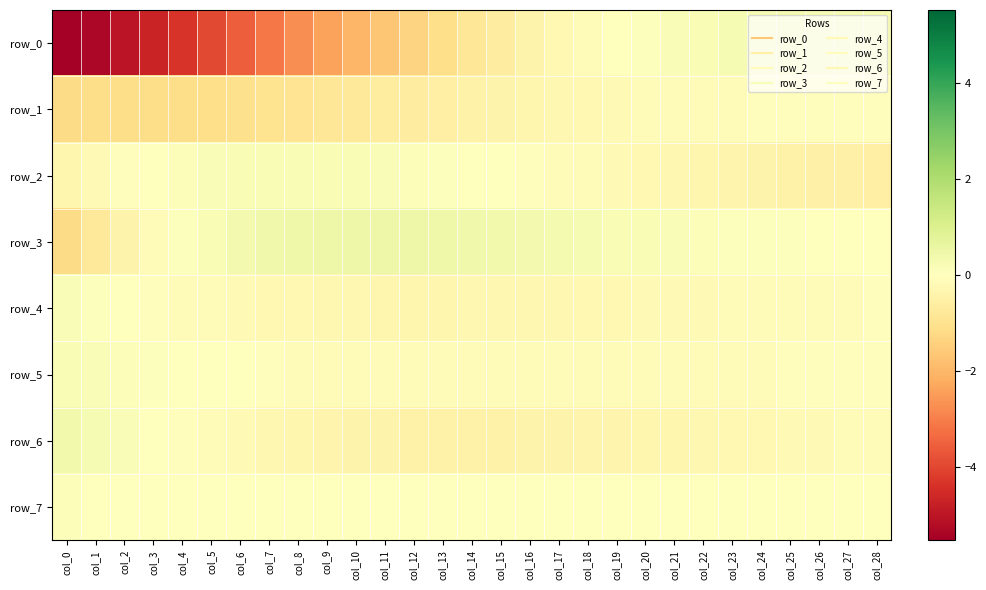

Reading right to left, transcribe all the data shown in this chart.

row_0: 0.2	0.2	0.3	0.3	0.3	0.2	0.2	0.2	0.1	-0.0	-0.1	-0.3	-0.4	-0.6	-0.8	-1.1	-1.4	-1.7	-2.0	-2.4	-2.8	-3.1	-3.5	-3.9	-4.3	-4.7	-5.0	-5.3	-5.5
row_1: -0.1	-0.1	-0.1	-0.1	-0.1	-0.1	-0.1	-0.1	-0.2	-0.2	-0.2	-0.3	-0.3	-0.4	-0.5	-0.5	-0.6	-0.7	-0.8	-0.8	-0.9	-1.0	-1.0	-1.1	-1.1	-1.2	-1.2	-1.1	-1.2
row_2: -0.5	-0.5	-0.5	-0.4	-0.4	-0.4	-0.3	-0.3	-0.3	-0.2	-0.2	-0.1	-0.1	-0.0	0.0	0.1	0.1	0.2	0.2	0.2	0.2	0.2	0.2	0.1	0.1	0.0	-0.1	-0.2	-0.3
row_3: 0.0	0.0	0.0	0.0	0.1	0.1	0.1	0.1	0.2	0.2	0.2	0.3	0.3	0.4	0.4	0.4	0.5	0.5	0.5	0.5	0.5	0.4	0.3	0.2	0.1	-0.2	-0.4	-0.7	-1.2
row_4: -0.1	-0.1	-0.1	-0.1	-0.1	-0.2	-0.2	-0.2	-0.2	-0.2	-0.3	-0.3	-0.3	-0.3	-0.3	-0.3	-0.3	-0.3	-0.3	-0.3	-0.3	-0.2	-0.2	-0.1	-0.1	-0.0	0.0	0.1	0.1
row_5: -0.1	-0.1	-0.1	-0.1	-0.1	-0.1	-0.1	-0.1	-0.1	-0.1	-0.1	-0.1	-0.2	-0.2	-0.2	-0.2	-0.1	-0.1	-0.1	-0.1	-0.1	-0.1	-0.0	-0.0	0.0	0.1	0.1	0.1	0.2
row_6: -0.1	-0.2	-0.2	-0.2	-0.2	-0.3	-0.3	-0.3	-0.3	-0.4	-0.4	-0.4	-0.4	-0.4	-0.4	-0.4	-0.4	-0.4	-0.4	-0.4	-0.3	-0.3	-0.2	-0.1	-0.1	0.0	0.1	0.2	0.3
row_7: 0.0	0.0	0.0	0.0	0.0	0.0	0.0	0.0	0.0	0.0	0.0	0.0	0.0	0.0	0.0	0.0	0.0	0.0	0.0	0.0	0.0	0.0	0.0	0.0	0.0	0.0	0.0	0.0	0.1